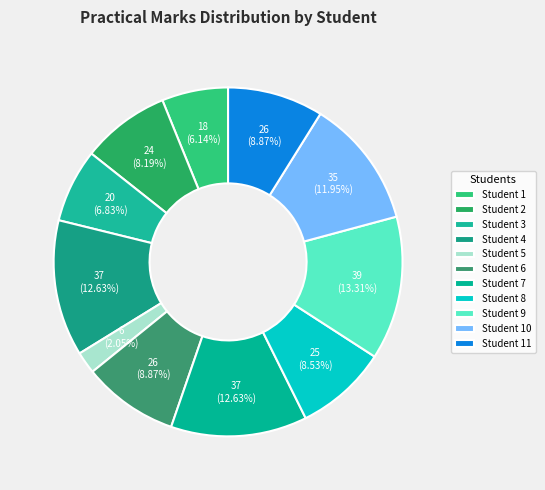

To the nearest percent, what is the average slice percentage?

9%